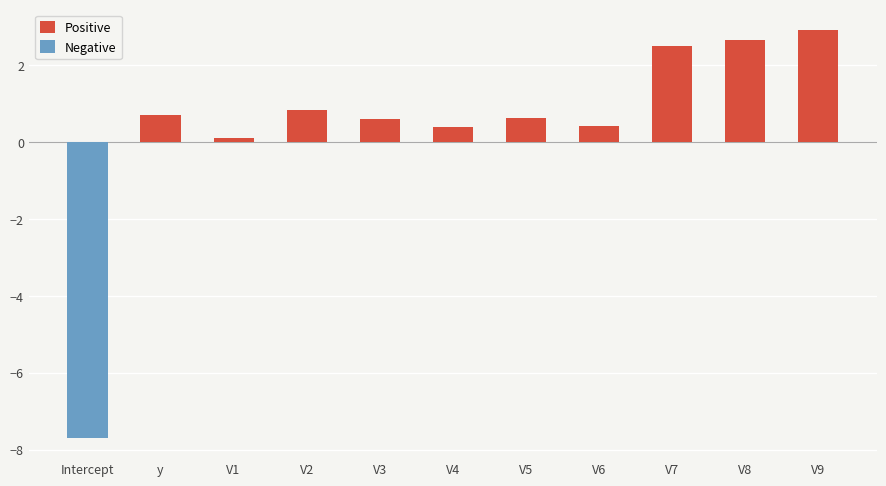

Reading left to right, what are all the values shown in this chart?

Positive: 0.0	0.7	0.1	0.8	0.6	0.4	0.6	0.4	2.5	2.7	2.9
Negative: -7.7	0.0	0.0	0.0	0.0	0.0	0.0	0.0	0.0	0.0	0.0